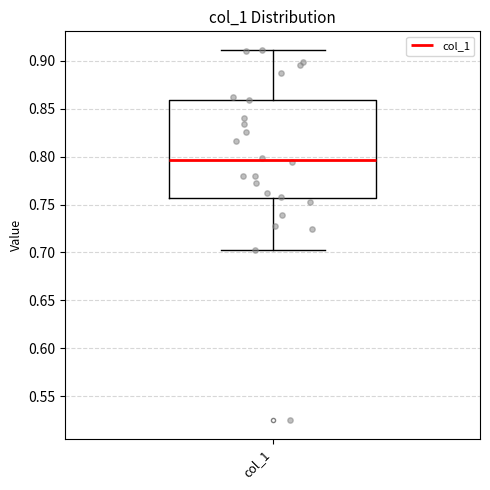

Transcribe this box plot: give where the median line is, the range the box spans, and where the two whiskers end, as read against the y-axis. The values are not printed on the chart, so give them approximately, as read against the axis.

median 0.795, box 0.755 to 0.860, whiskers 0.700 to 0.910